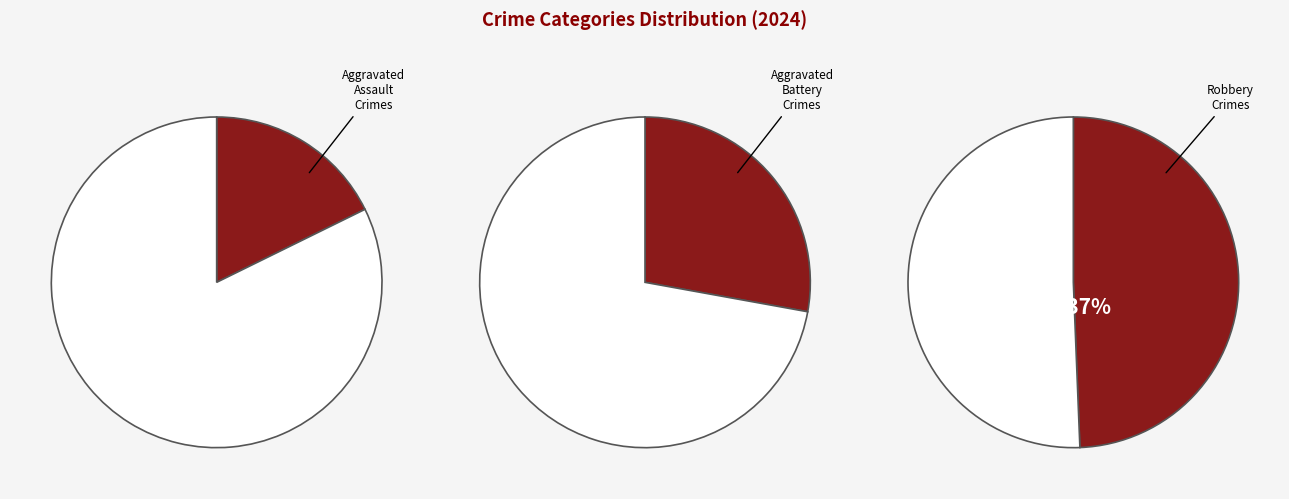

Does Robbery represent more than half of the total?

No